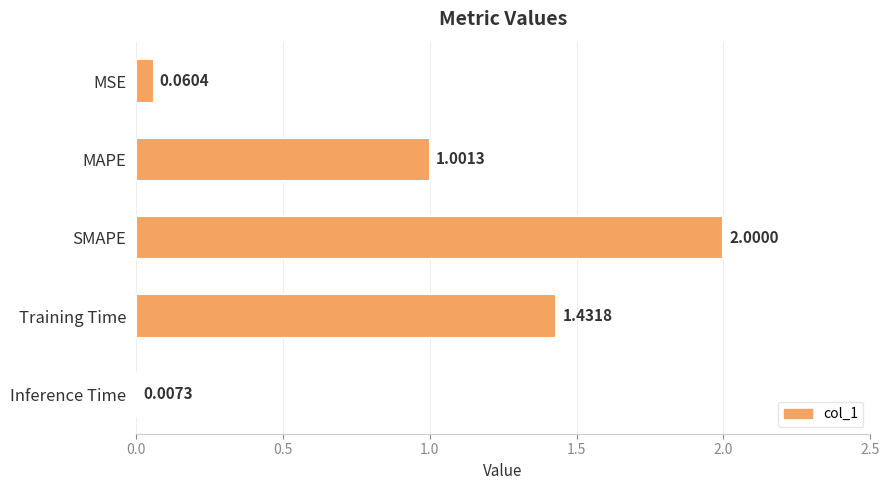

Where is the data nearest to the value 1?

MAPE